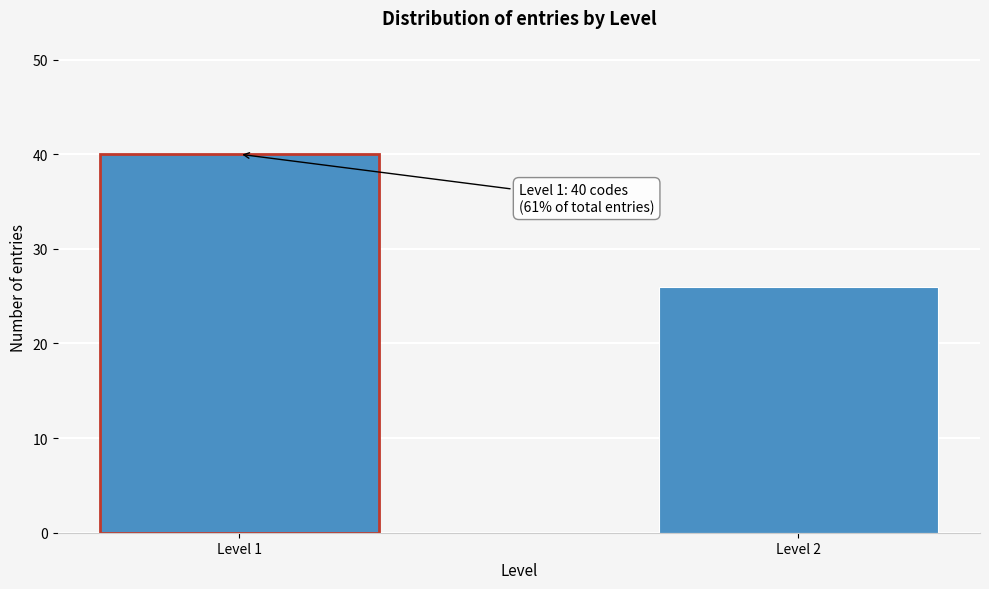

Reading right to left, transcribe all the data shown in this chart.

26	40